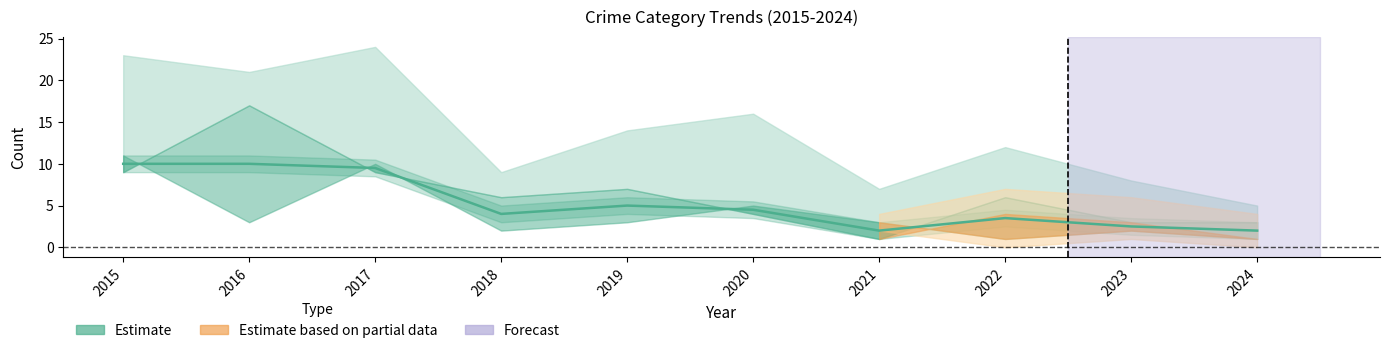

Where is the first local maximum?

2019